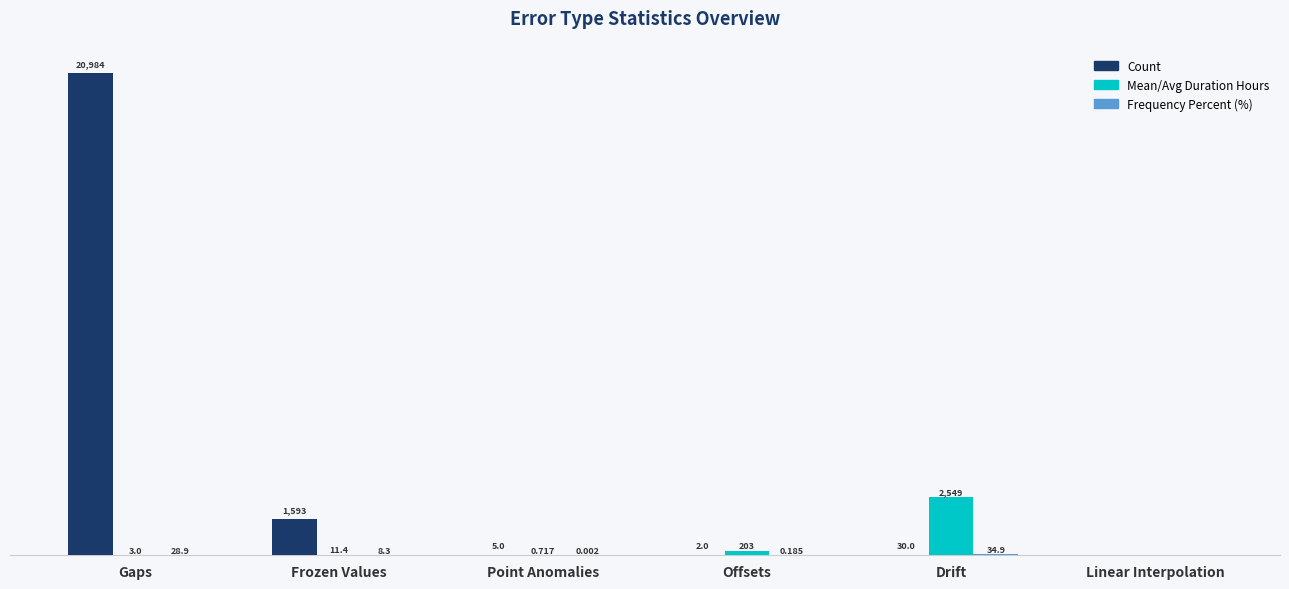

At which category is the sum across all series the highest?

Gaps